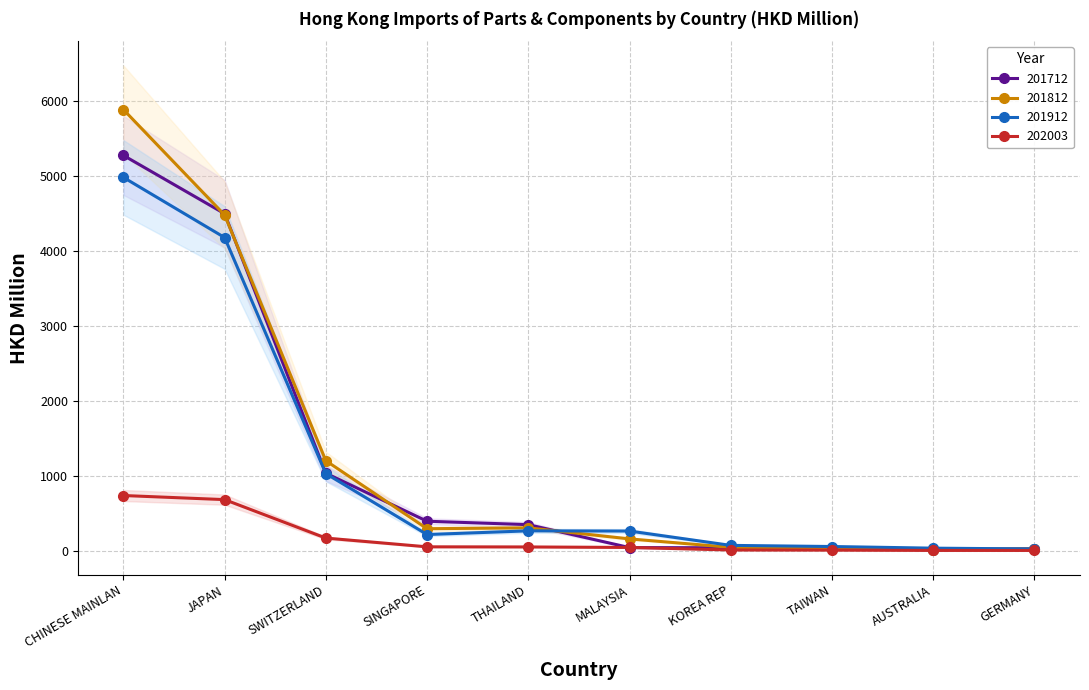

List the series in order of their peak value, lowest first.

202003, 201912, 201712, 201812